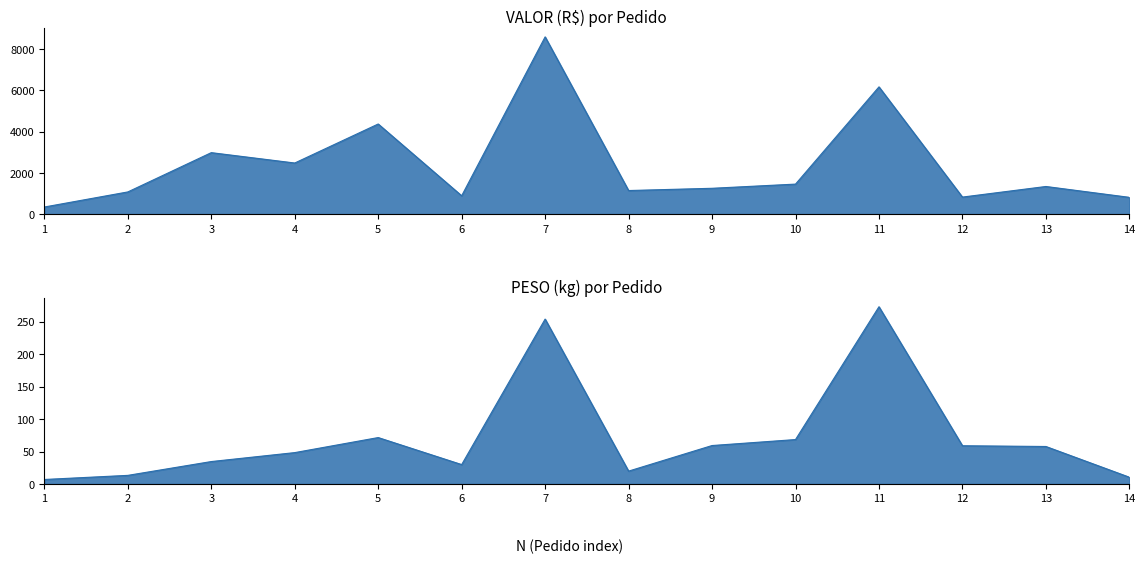

At which label is VALOR closest to 4465?

5